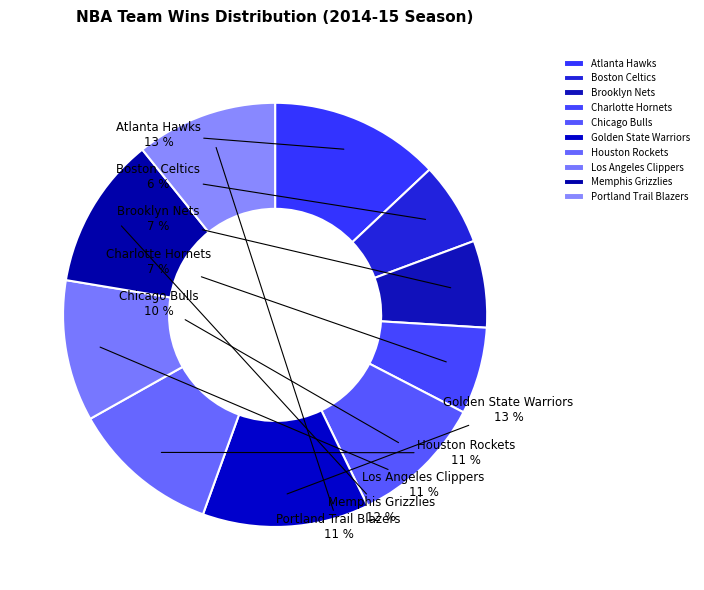

To the nearest percent, what portion does Golden State Warriors represent?

13%